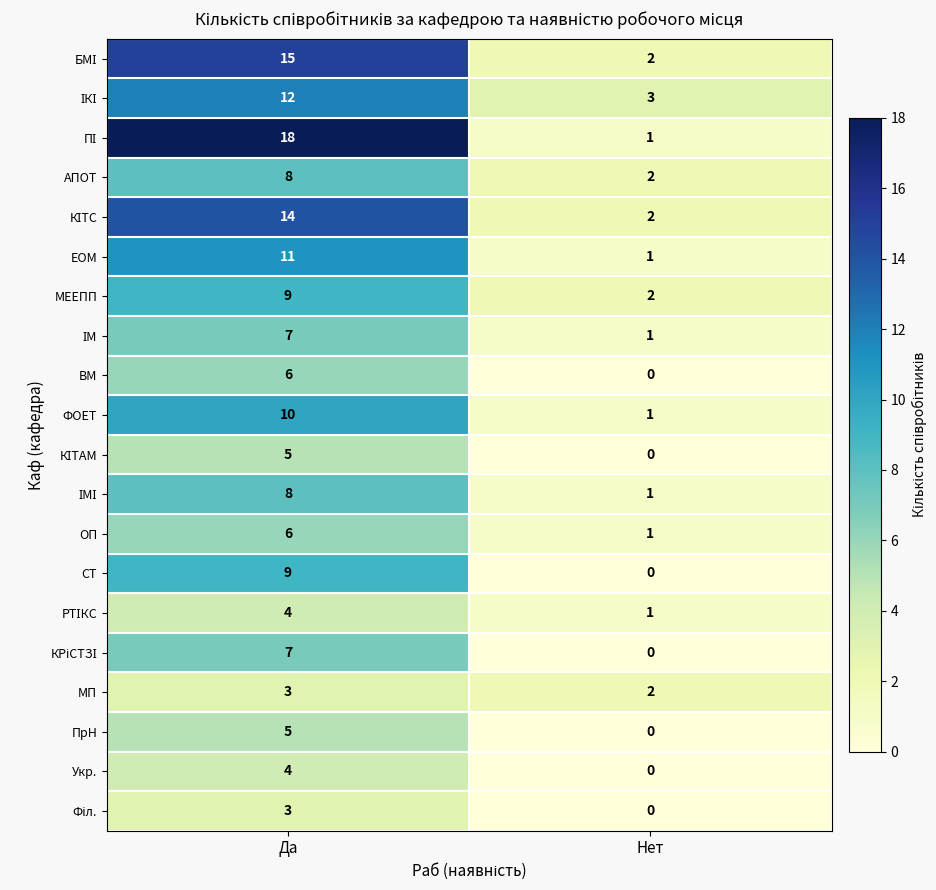

Rank the categories by СТ value from lowest to highest.

Нет, Да